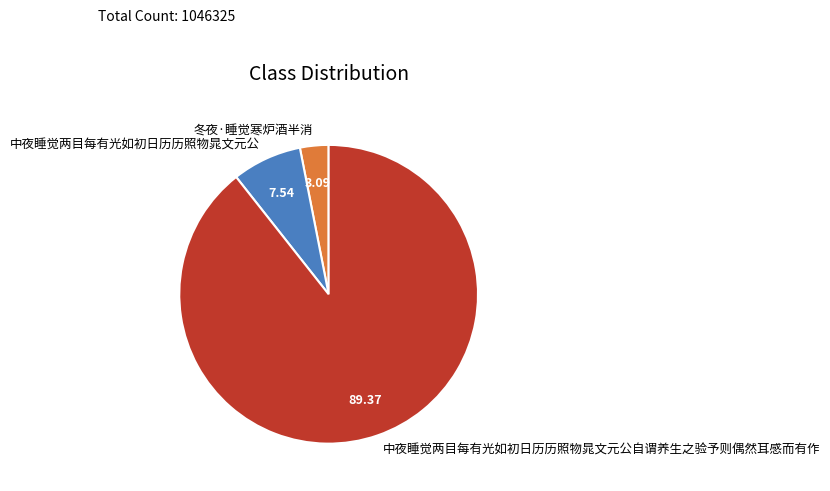

Which slice is the smallest?

冬夜·睡觉寒炉酒半消